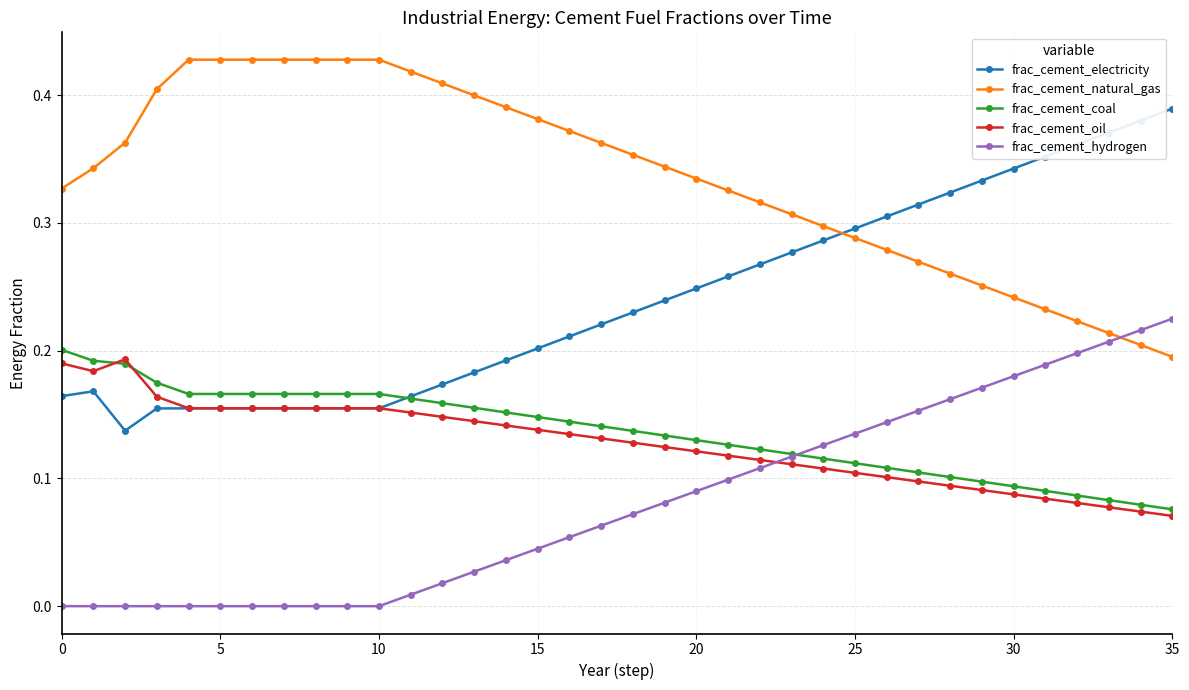

True or false: frac_cement_oil and frac_cement_natural_gas intersect in this chart.

False